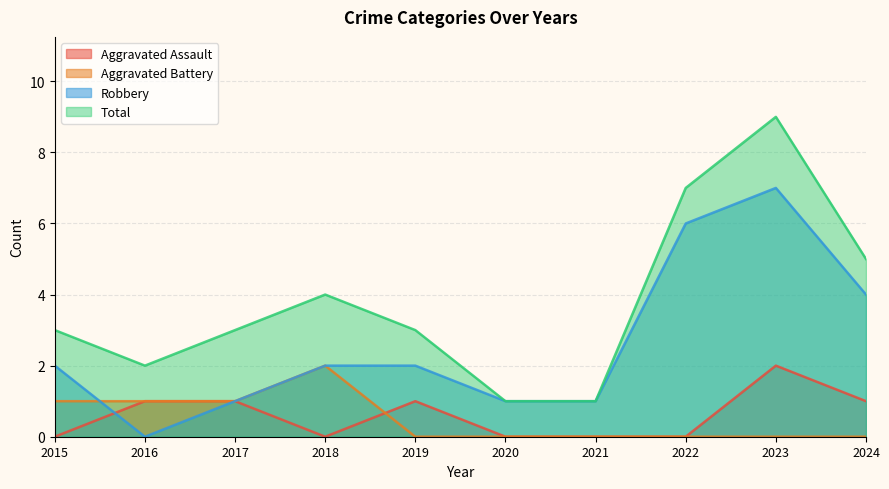

Which series has the largest total across all categories?

Total